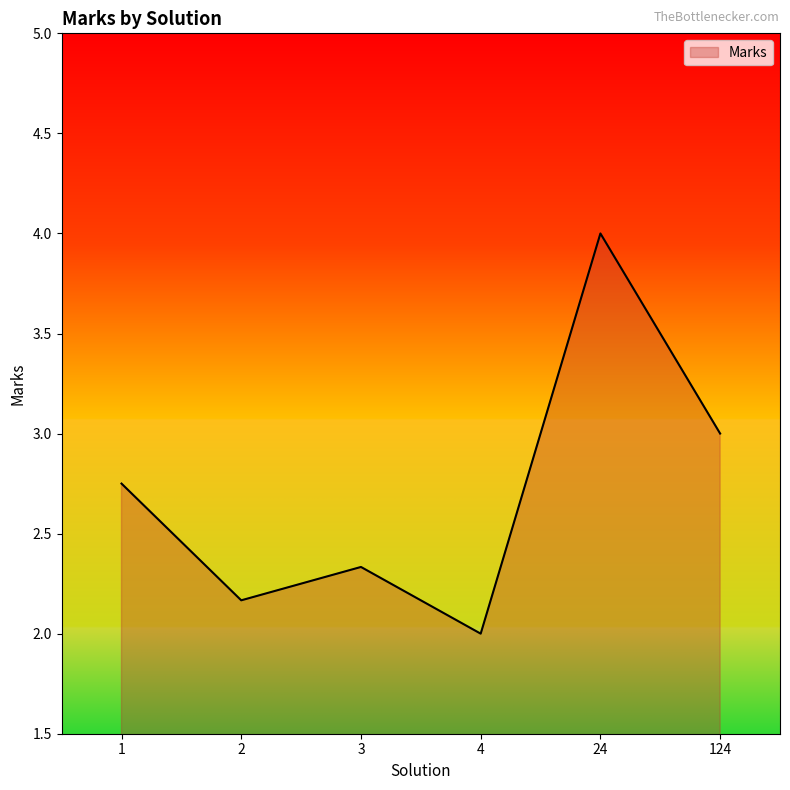

What is the maximum value shown in the chart?

4.0